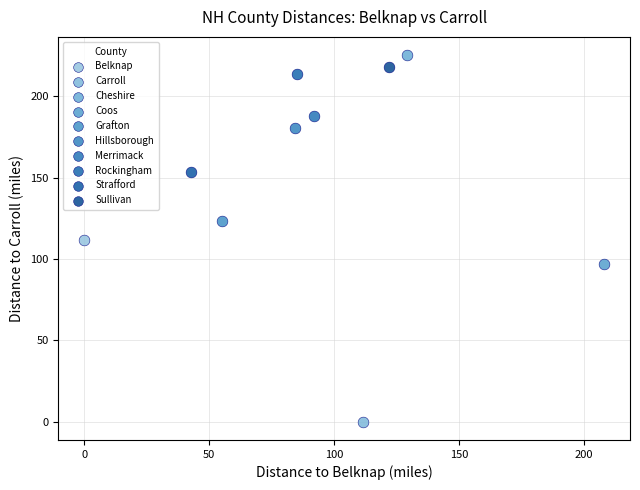

What are all the series names shown in the legend?

Belknap, Carroll, Cheshire, Coos, Grafton, Hillsborough, Merrimack, Rockingham, Strafford, Sullivan